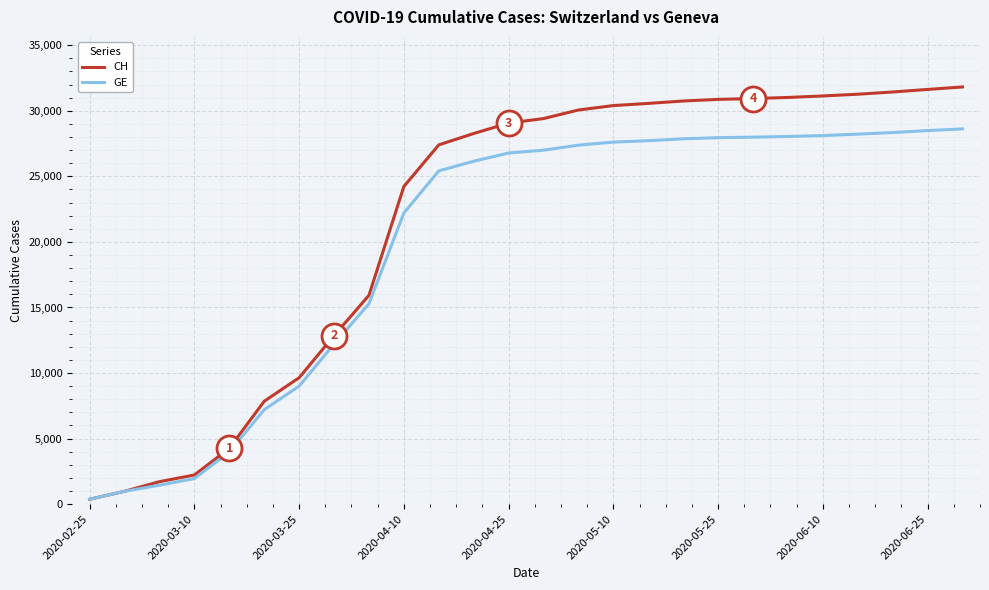

Which series has the widest spread of values?

CH